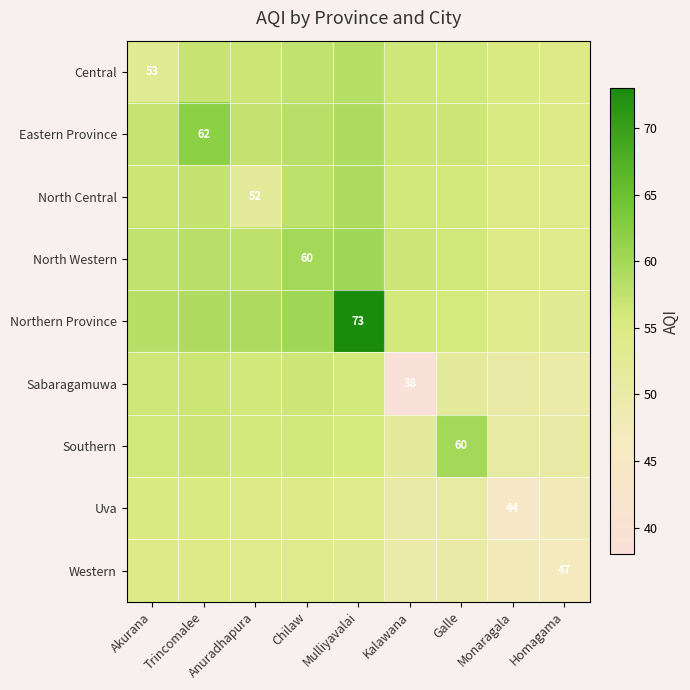

Which series has the largest total across all categories?

Northern Province